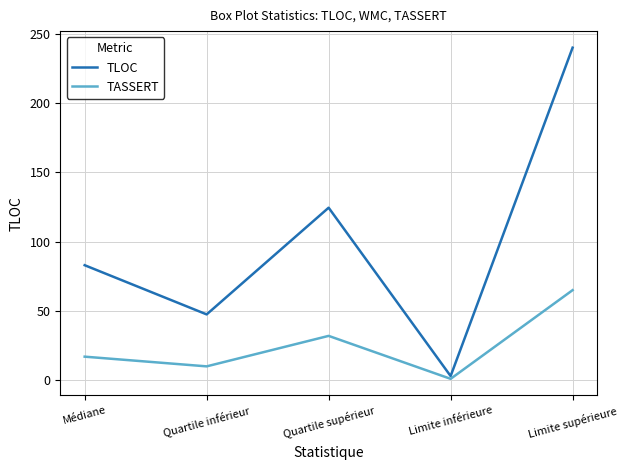

What is the spread (max minus min) of values at Quartile inférieur?

37.5